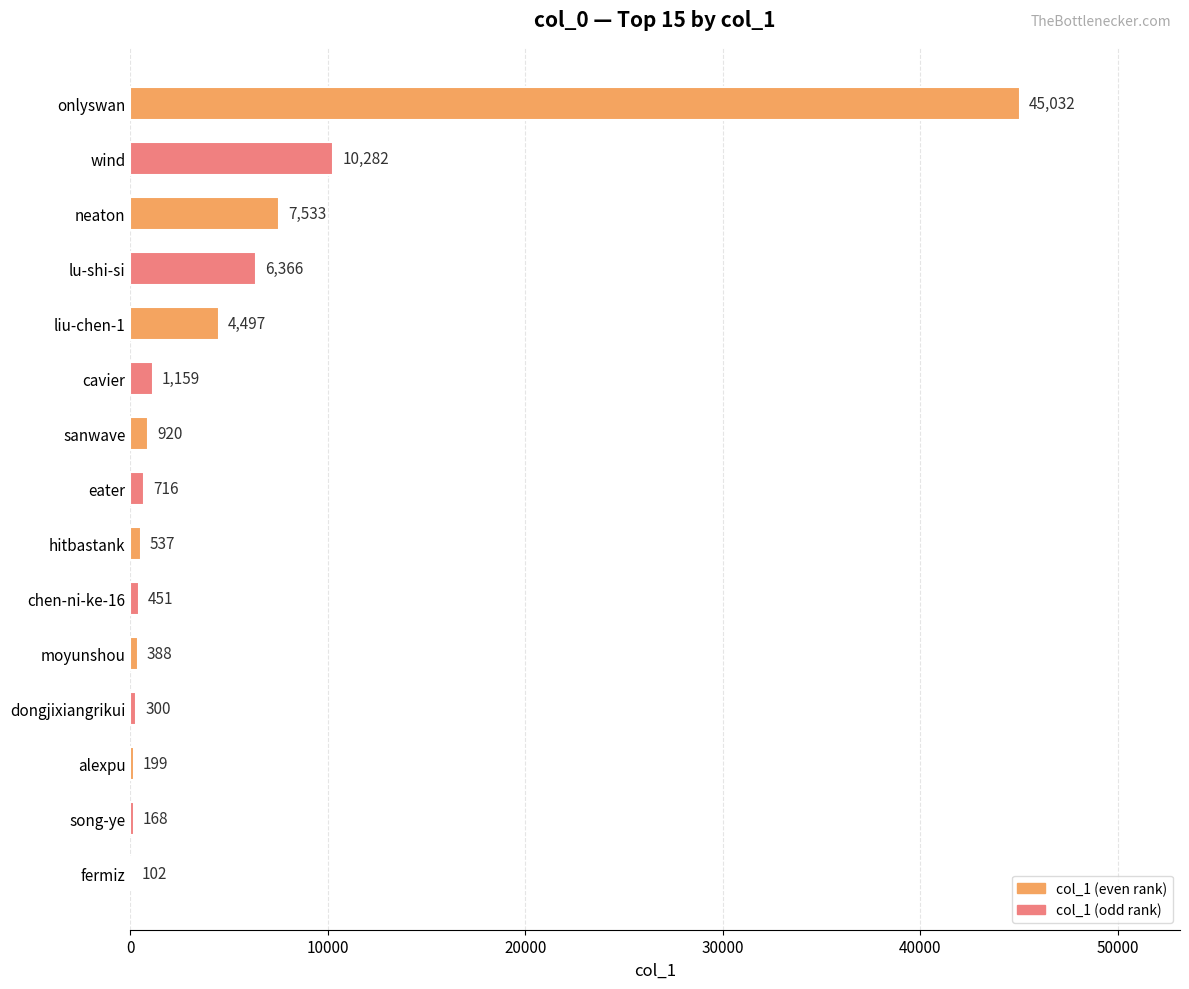

Count the number of categories in the chart.

15